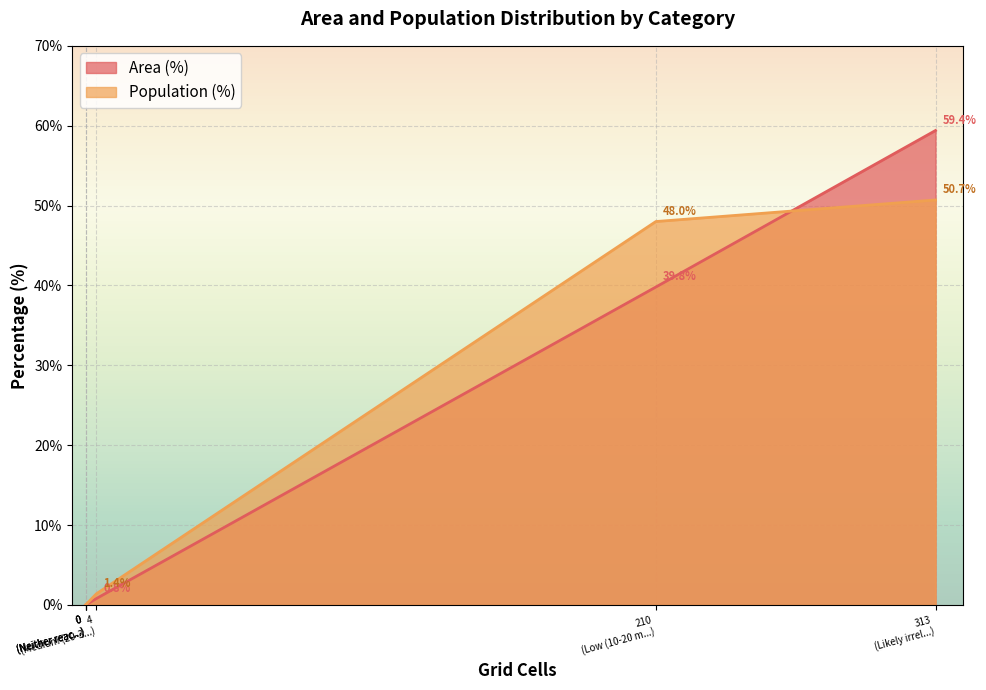

What is the label of the 4th point from the left?

Only CT reachable within 60 min